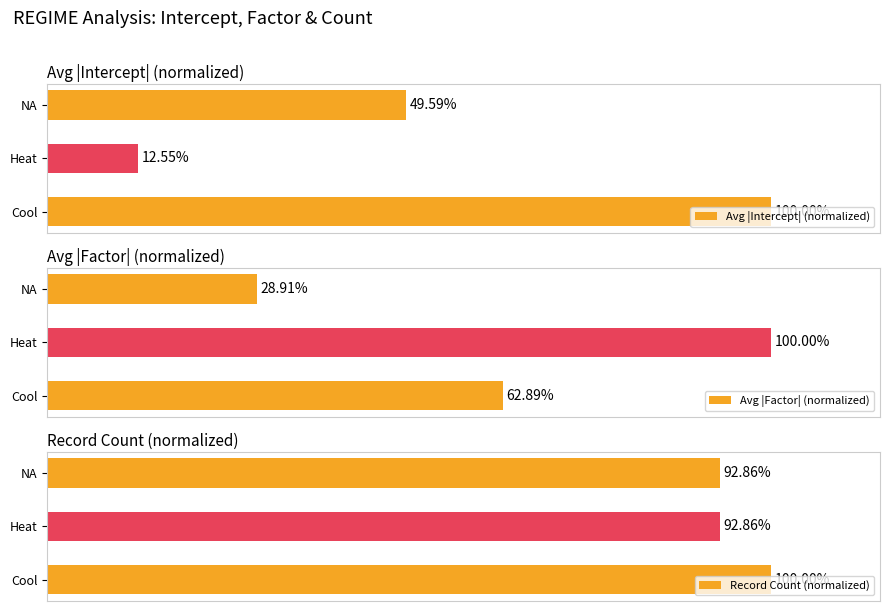

What is the minimum value for Avg |Intercept| (normalized)?

12.5